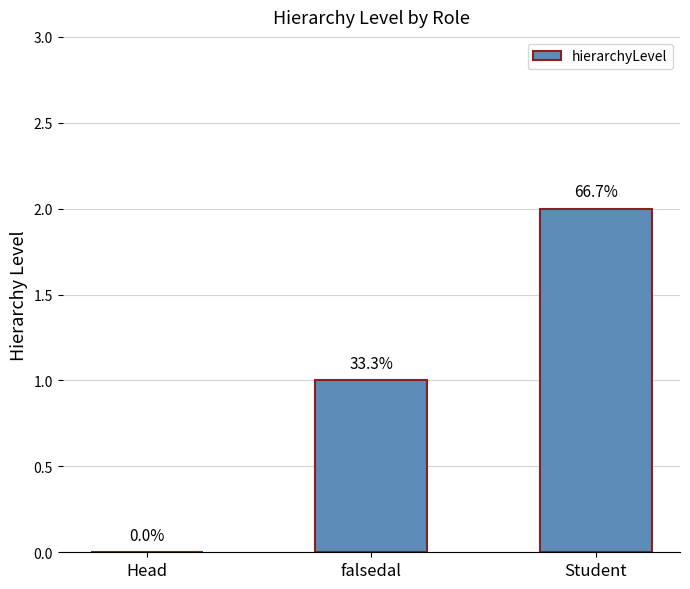

Are the bars horizontal?

No